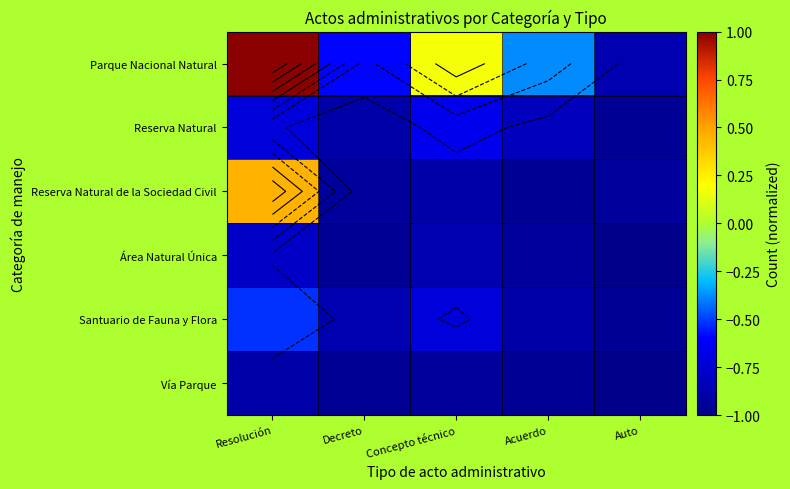

At which label does Área Natural Única reach its peak?

Resolución